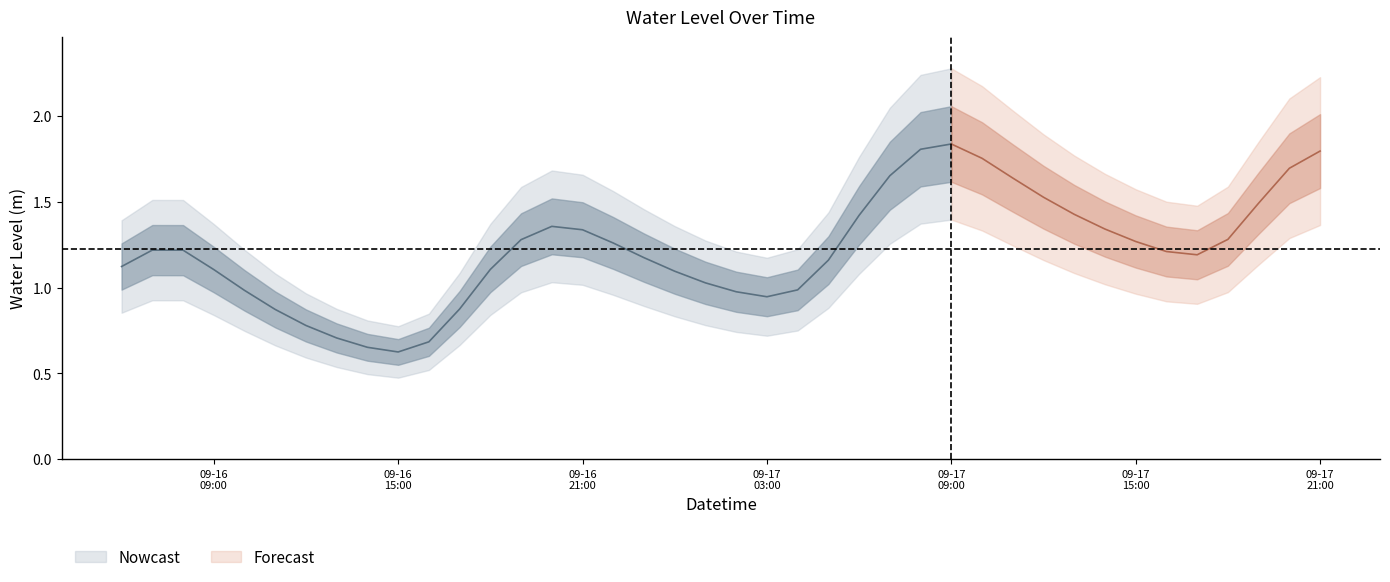

Reading left to right, what are all the values shown in this chart?

2025-09-16 06:00:00=1.1	2025-09-16 07:00:00=1.2	2025-09-16 08:00:00=1.2	2025-09-16 09:00:00=1.1	2025-09-16 10:00:00=1.0	2025-09-16 11:00:00=0.9	2025-09-16 12:00:00=0.8	2025-09-16 13:00:00=0.7	2025-09-16 14:00:00=0.7	2025-09-16 15:00:00=0.6	2025-09-16 16:00:00=0.7	2025-09-16 17:00:00=0.9	2025-09-16 18:00:00=1.1	2025-09-16 19:00:00=1.3	2025-09-16 20:00:00=1.4	2025-09-16 21:00:00=1.3	2025-09-16 22:00:00=1.3	2025-09-16 23:00:00=1.2	2025-09-17 00:00:00=1.1	2025-09-17 01:00:00=1.0	2025-09-17 02:00:00=1.0	2025-09-17 03:00:00=0.9	2025-09-17 04:00:00=1.0	2025-09-17 05:00:00=1.2	2025-09-17 06:00:00=1.4	2025-09-17 07:00:00=1.7	2025-09-17 08:00:00=1.8	2025-09-17 09:00:00=1.8	2025-09-17 10:00:00=1.8	2025-09-17 11:00:00=1.6	2025-09-17 12:00:00=1.5	2025-09-17 13:00:00=1.4	2025-09-17 14:00:00=1.3	2025-09-17 15:00:00=1.3	2025-09-17 16:00:00=1.2	2025-09-17 17:00:00=1.2	2025-09-17 18:00:00=1.3	2025-09-17 19:00:00=1.5	2025-09-17 20:00:00=1.7	2025-09-17 21:00:00=1.8